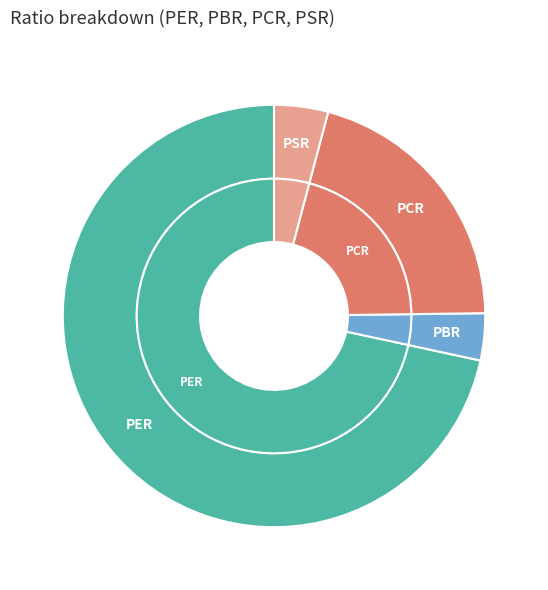

Which slice is the smallest?

PBR